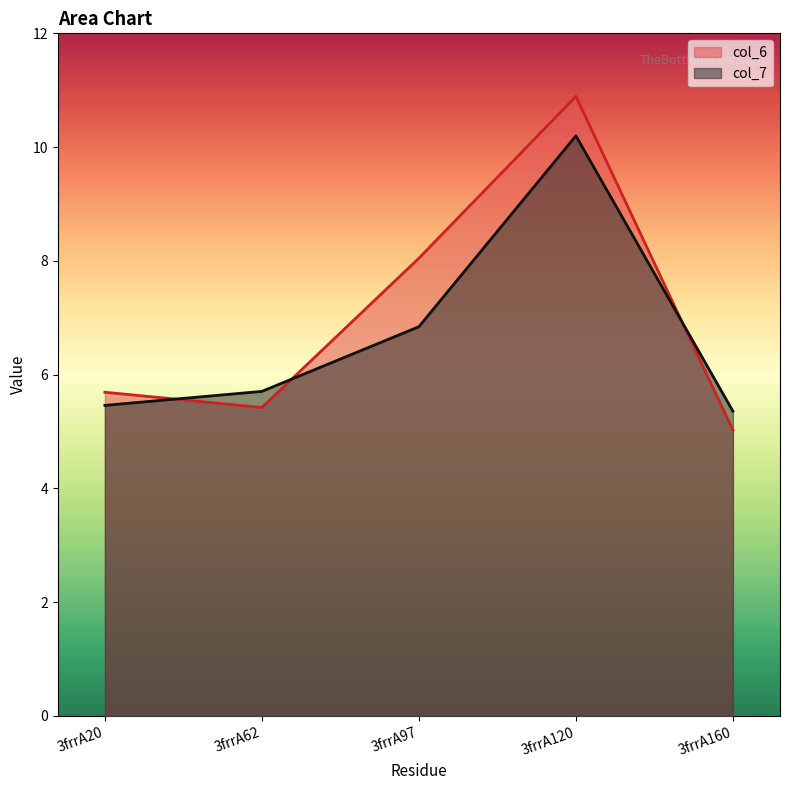

At how many categories does at least one series exceed 10?

1